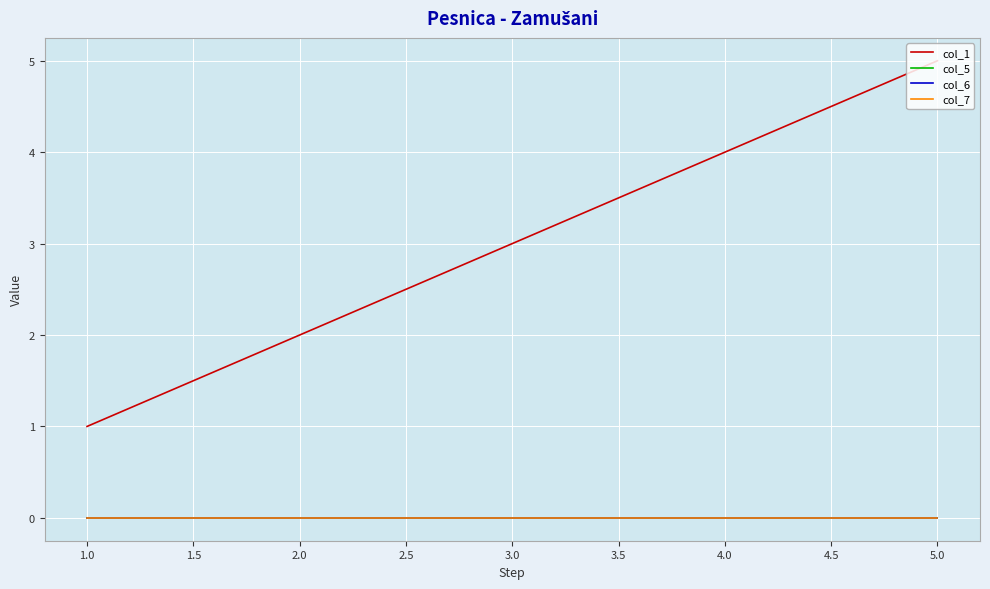

Is this an area chart (filled region under the line)?

No